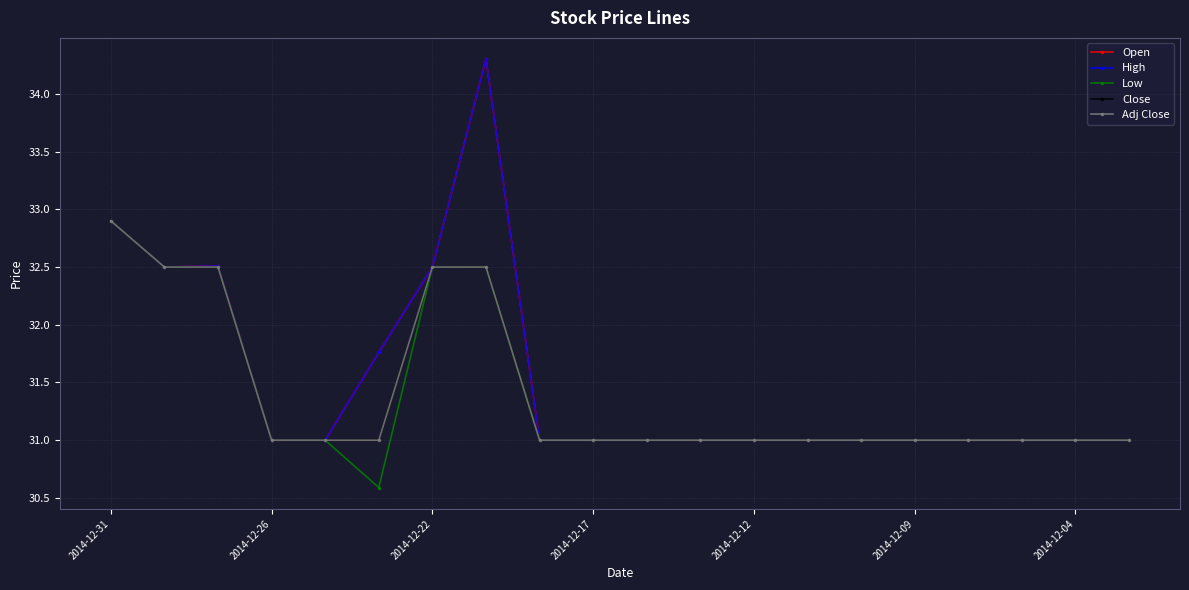

At which category is the sum across all series the highest?

7